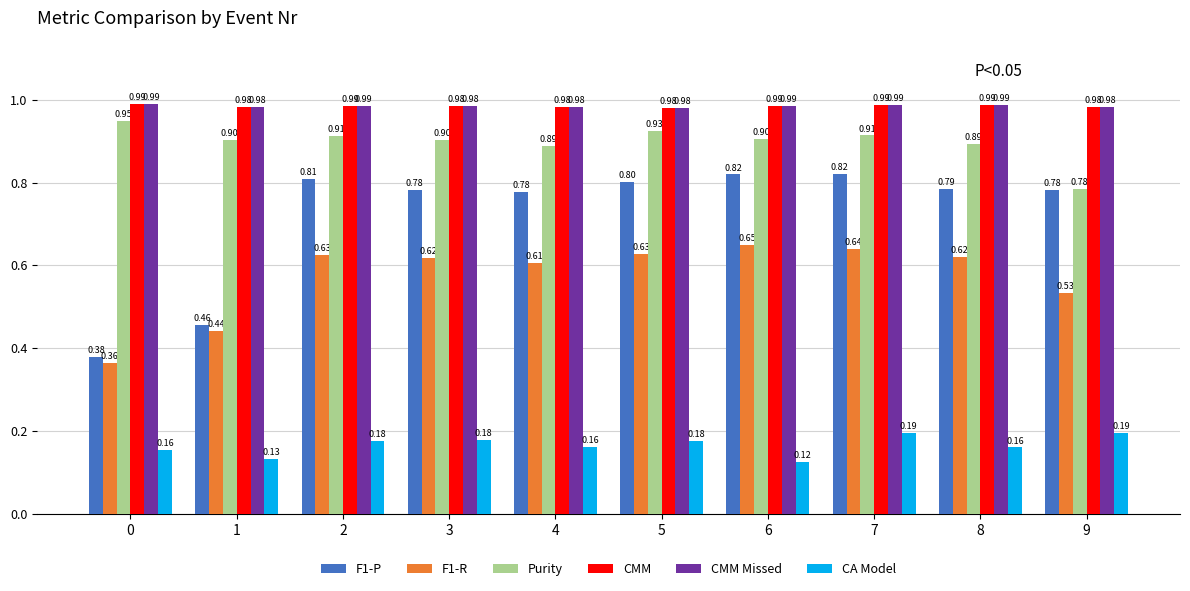

What is the sum of the Purity values at 4 and 5?

1.8